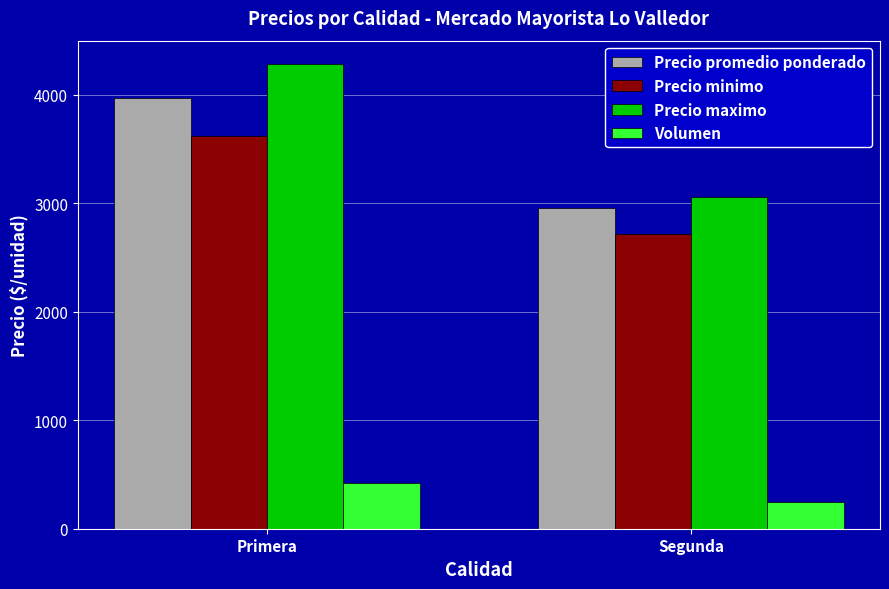

What is the greatest value displayed?

4286